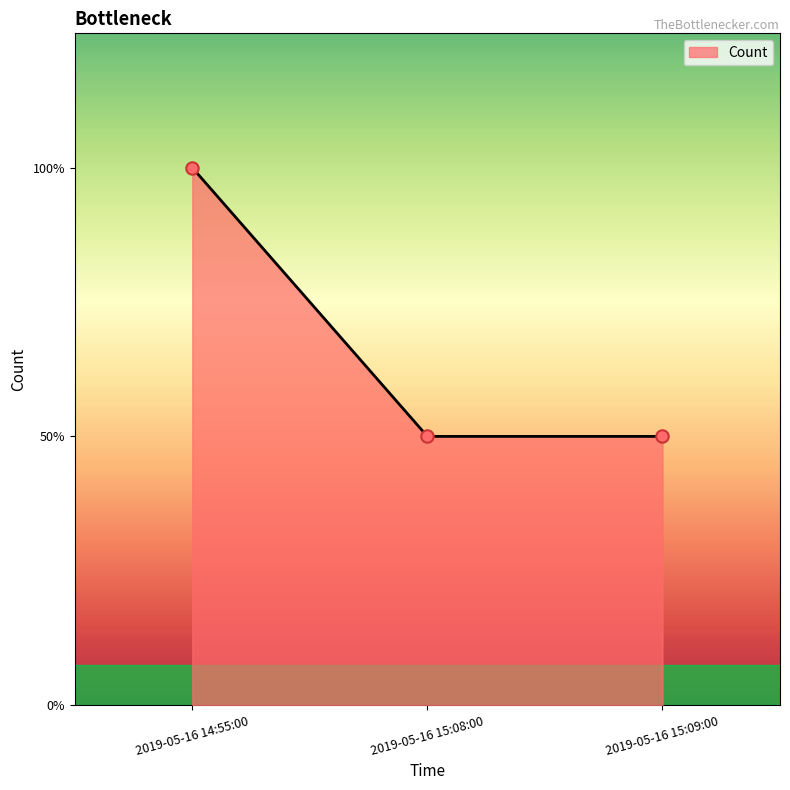

Is this an area chart (filled region under the line)?

Yes